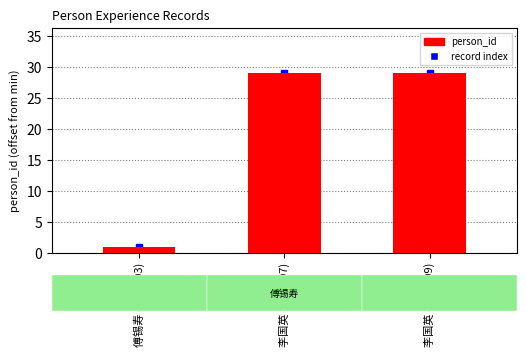

Which has a higher value, 傅锡寿 (1995-03) or 李国英 (2016-09)?

李国英 (2016-09)